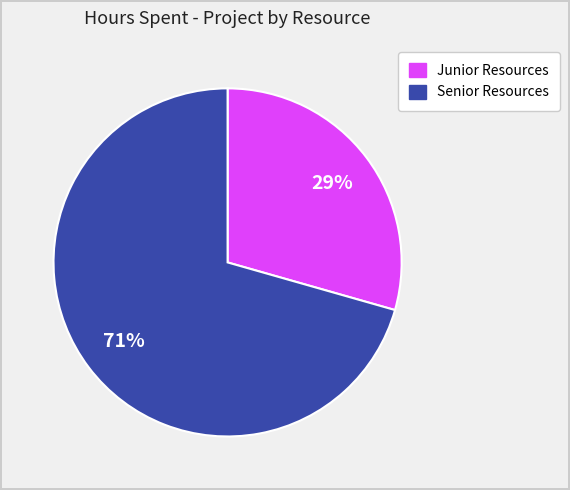

Does any single category account for the majority?

Yes